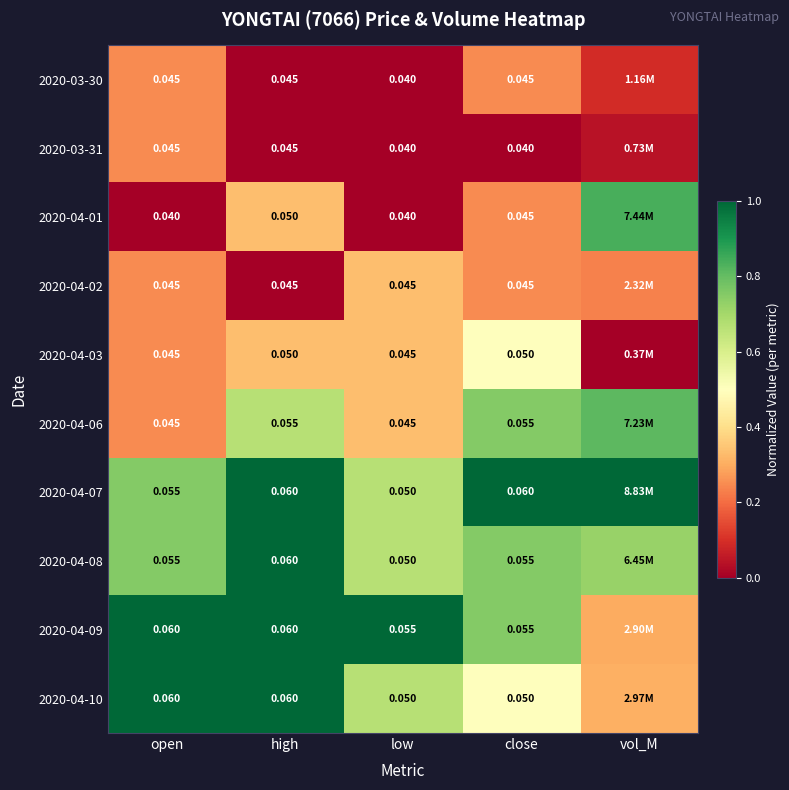

How many distinct data groups are displayed?

10